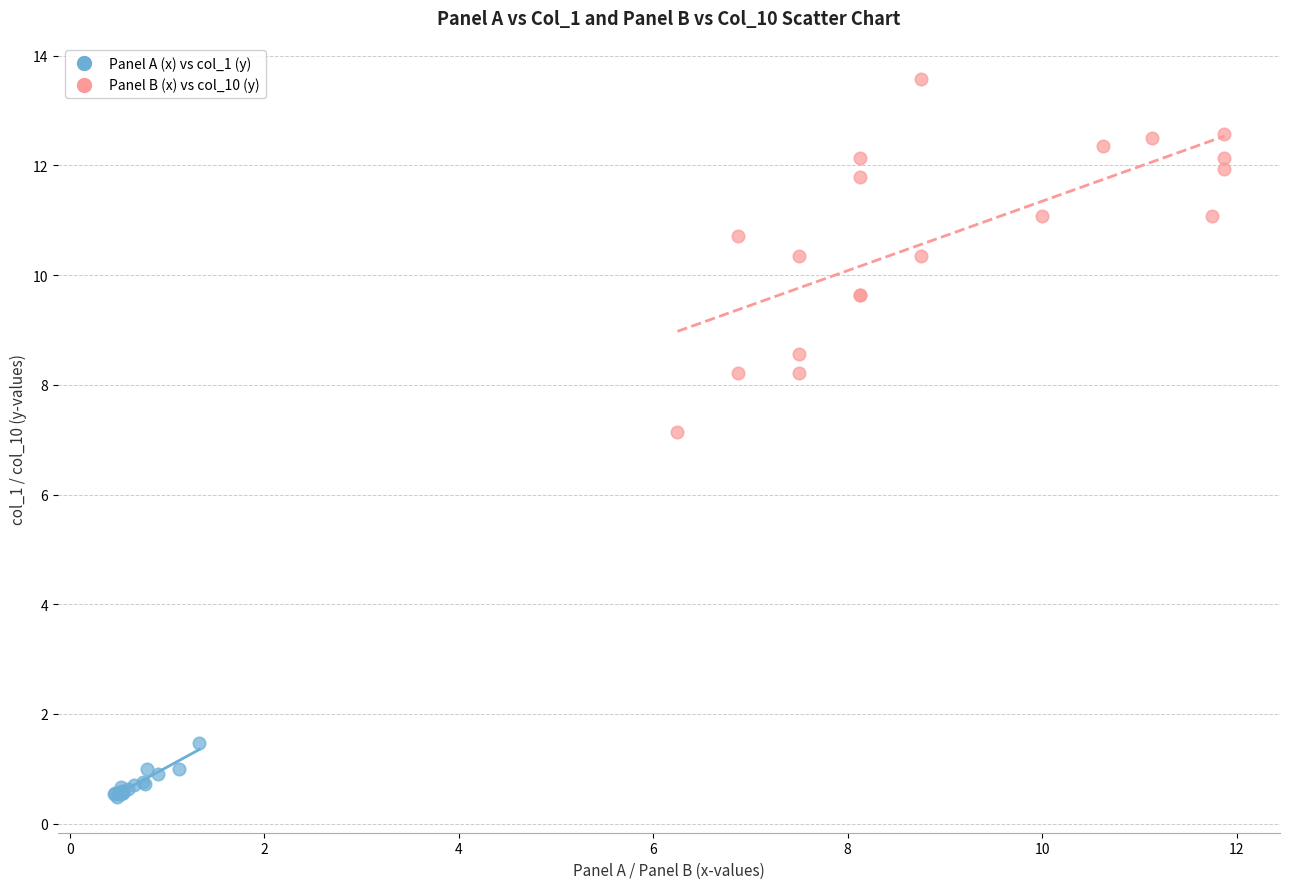

Which series contains the highest Y value?

Panel B (x) vs col_10 (y)